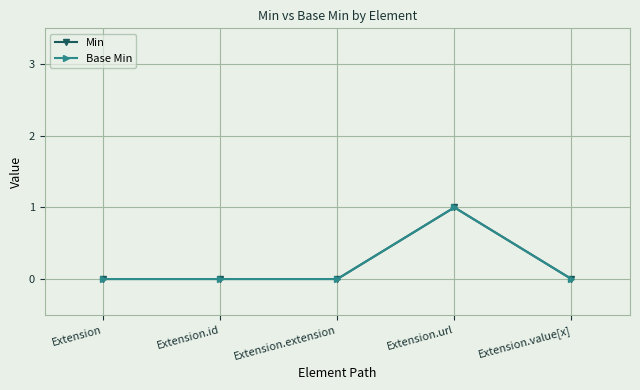

At how many categories does at least one series exceed 0?

1